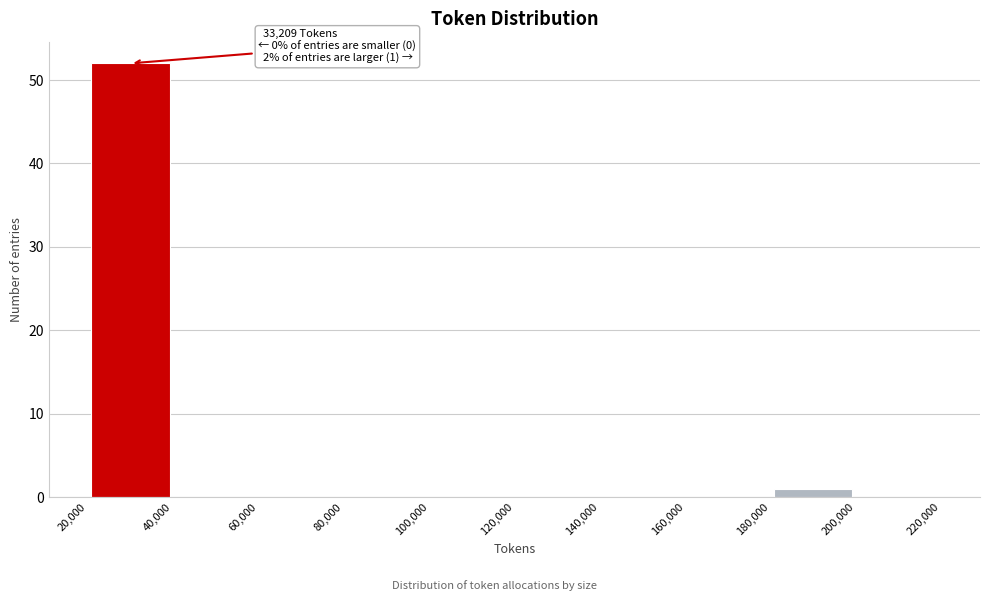

Over which range of the x-axis is the bar tallest?

20,000 to 40,000